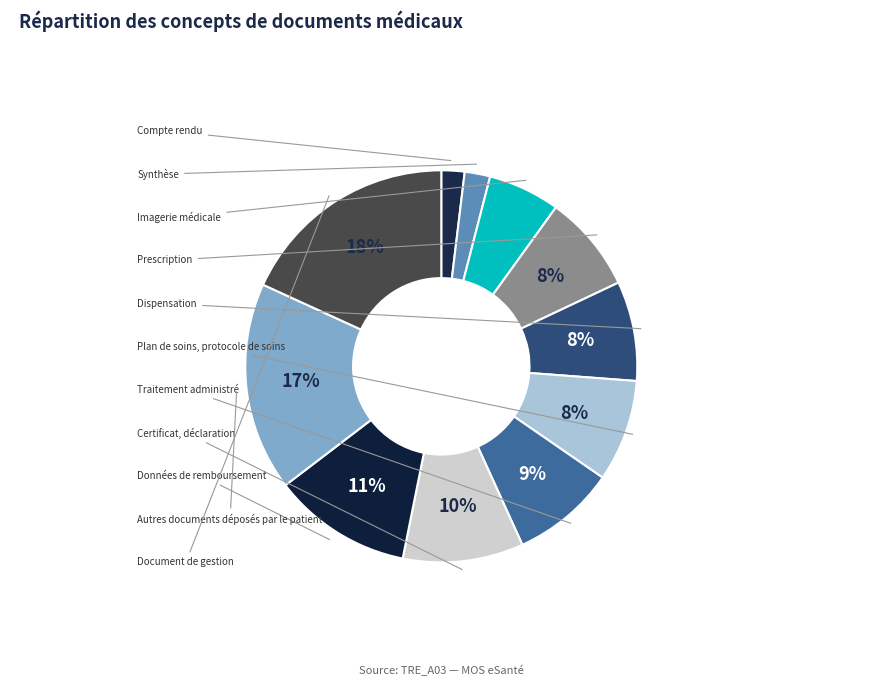

How many segments does this pie chart have?

11